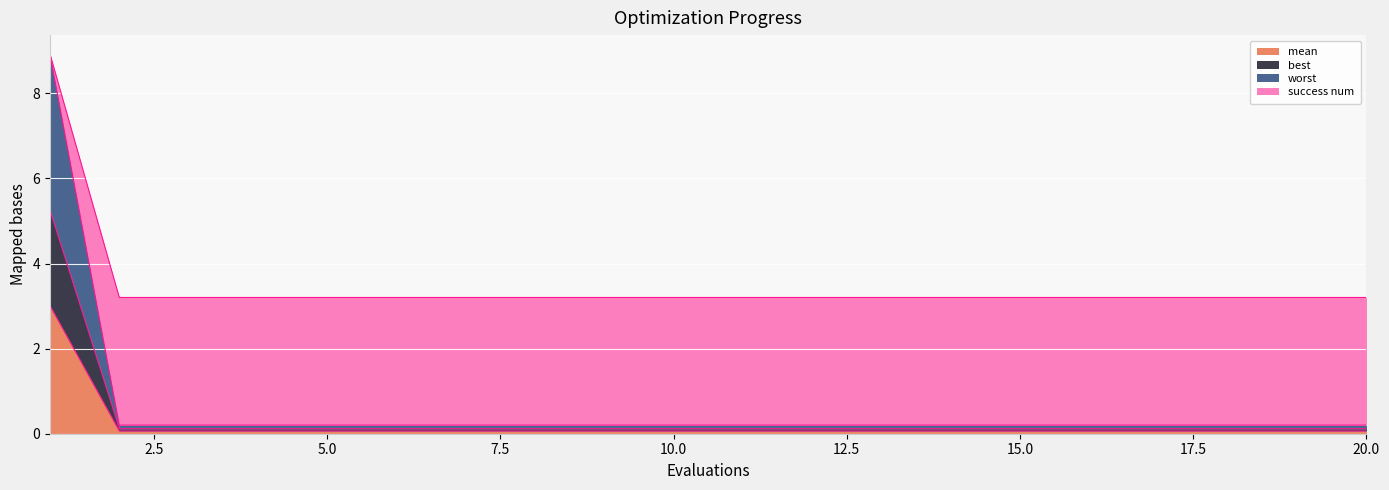

What is the highest value of the mean series?

3.0